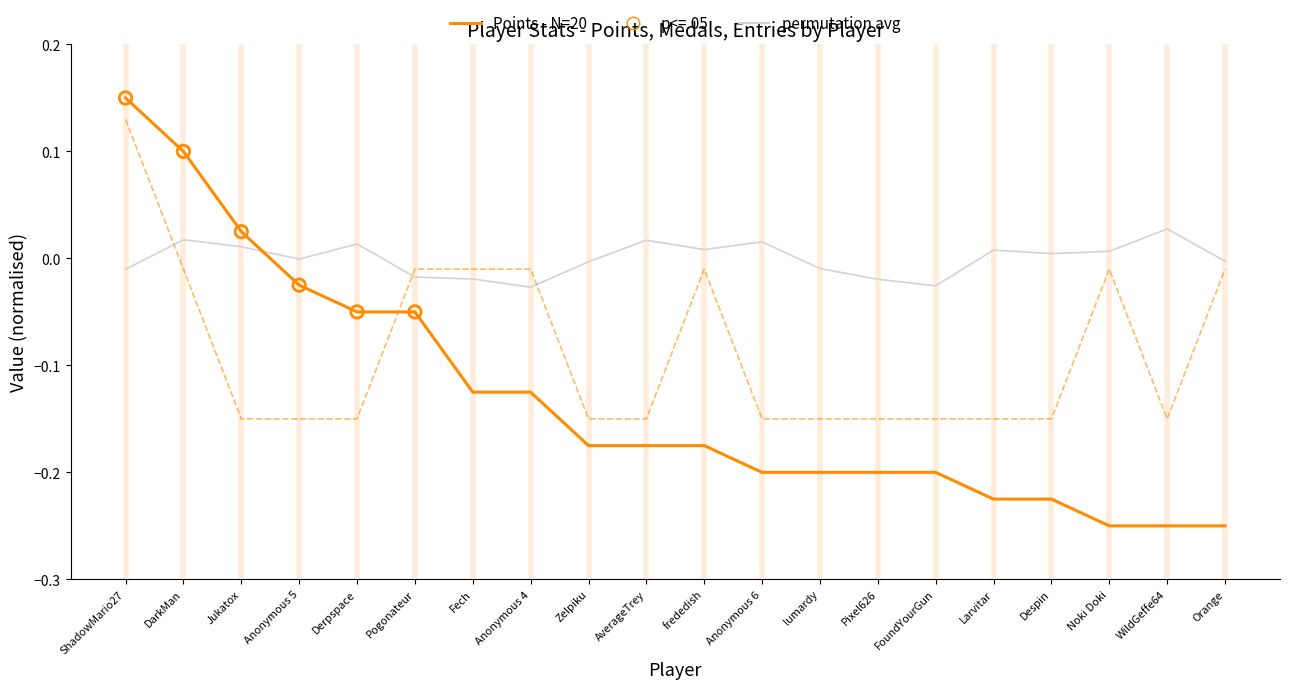

What is the total value across all series at FoundYourGun?

-0.4